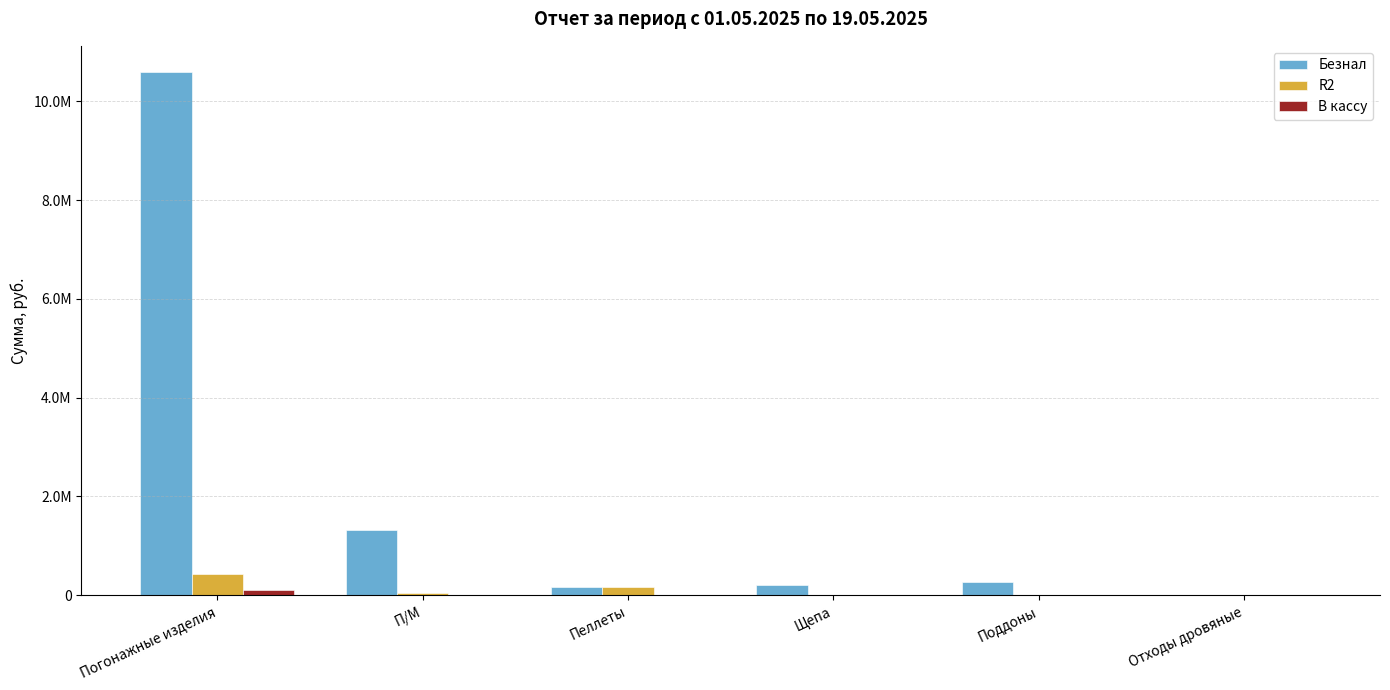

Are the bars horizontal?

No